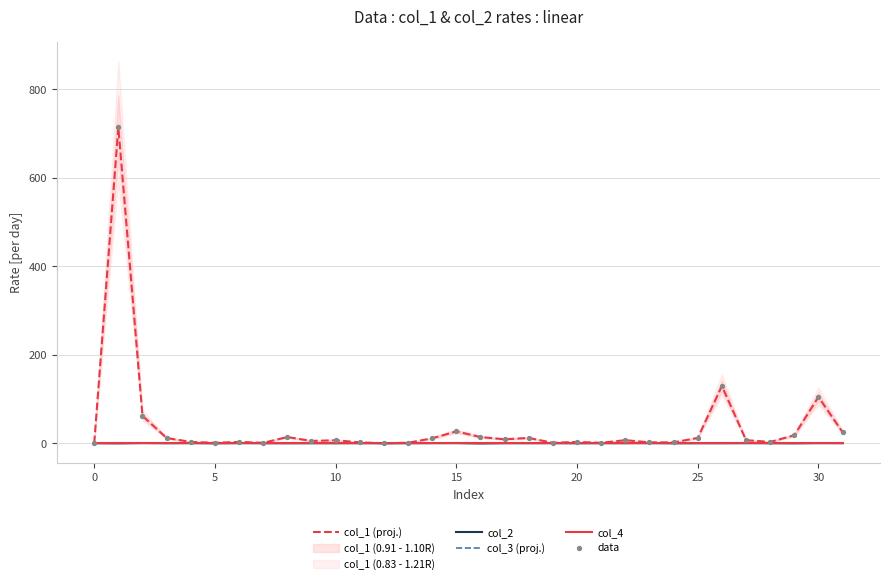

Which series contains the highest Y value?

col_1 (proj.)